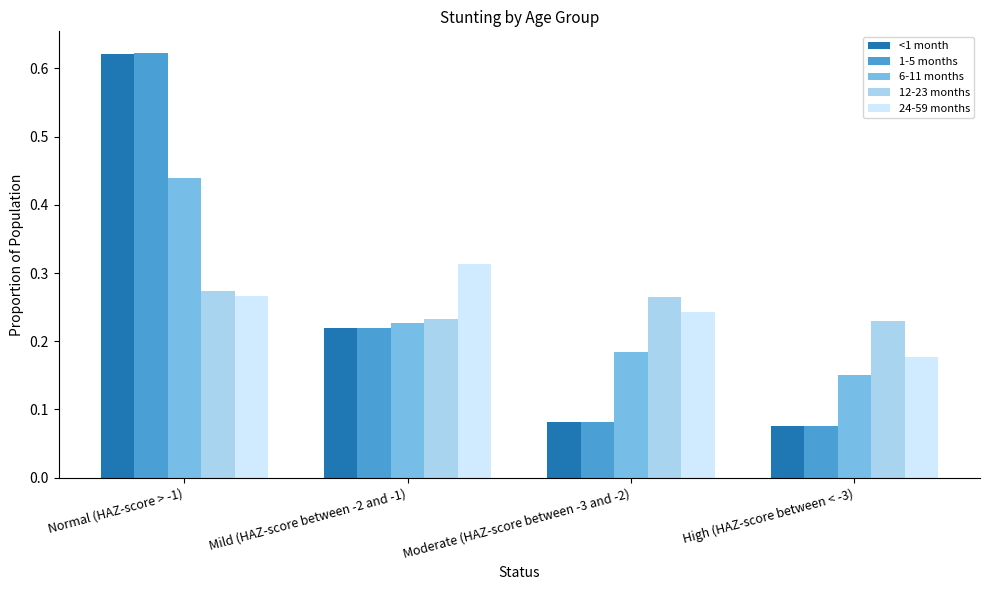

Which category has the highest value across all series?

Normal (HAZ-score > -1)